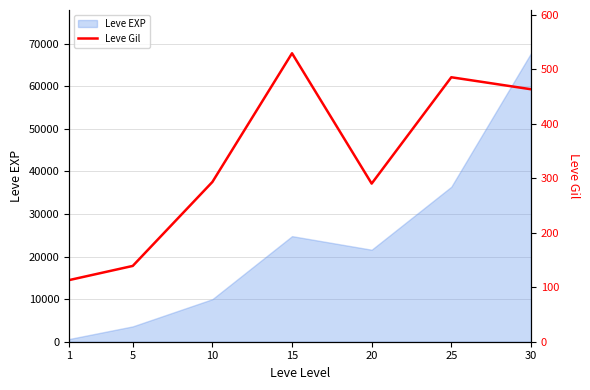

The value of Leve EXP at 10 is 9990. True or false?

True